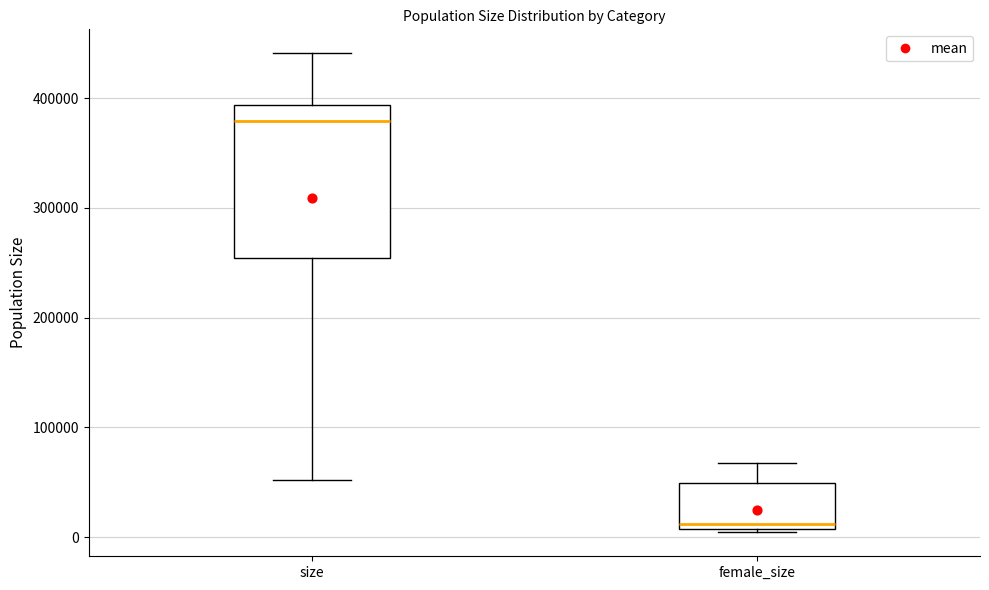

Reading left to right, read every box against the y-axis: the position of its median line, the range the box covers, and the ends of its whiskers. The values are not printed on the chart, so give them approximately, as read against the axis.

size: median 380000, box 250000 to 390000, whiskers 50000 to 440000
female_size: median 10000 (just above the box's lower edge), box 10000 to 50000, whiskers 0 to 70000